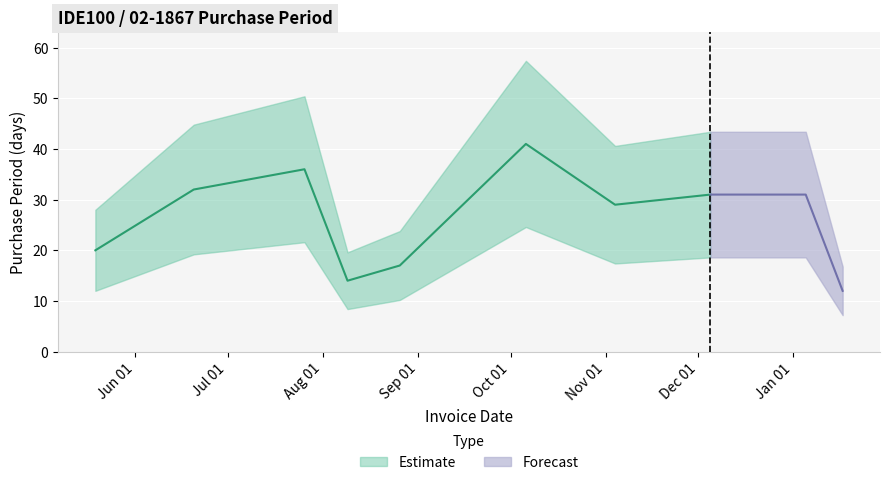

The chart shows a value of 10 at 2016-06-20. True or false?

False